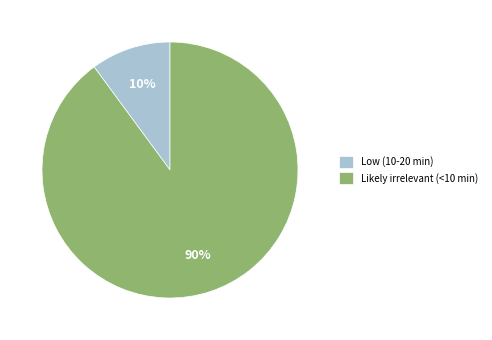

To the nearest percent, what is the combined percentage of Likely irrelevant (<10 min) and Low (10-20 min)?

100%